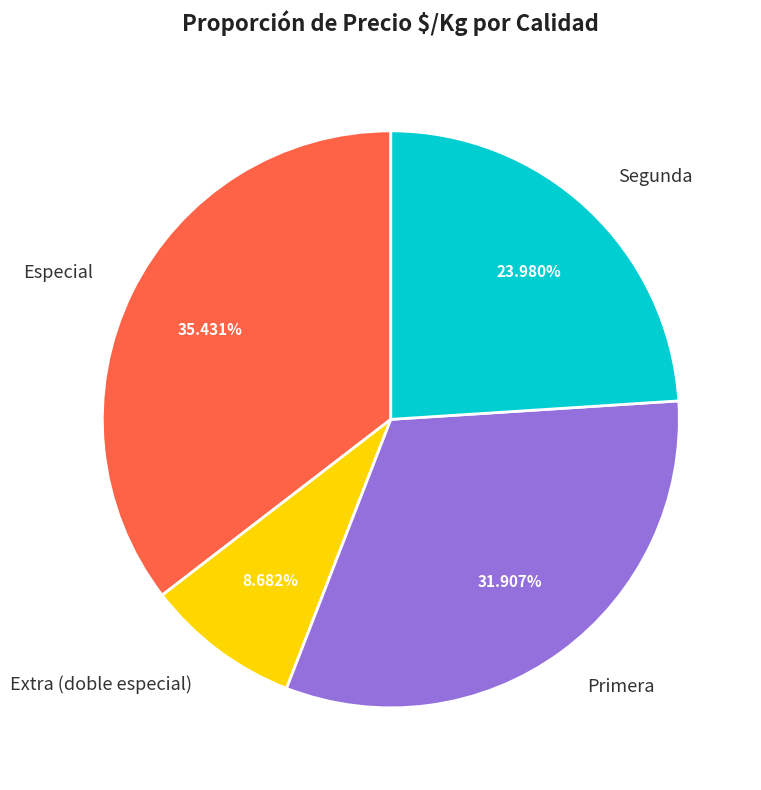

To the nearest percent, what is the combined percentage of Especial and Segunda?

59%